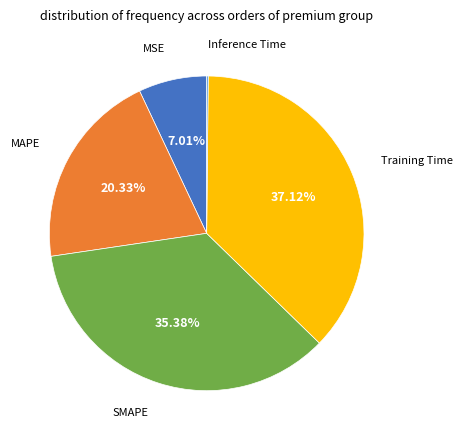

Is there any slice that represents more than half of the pie?

No